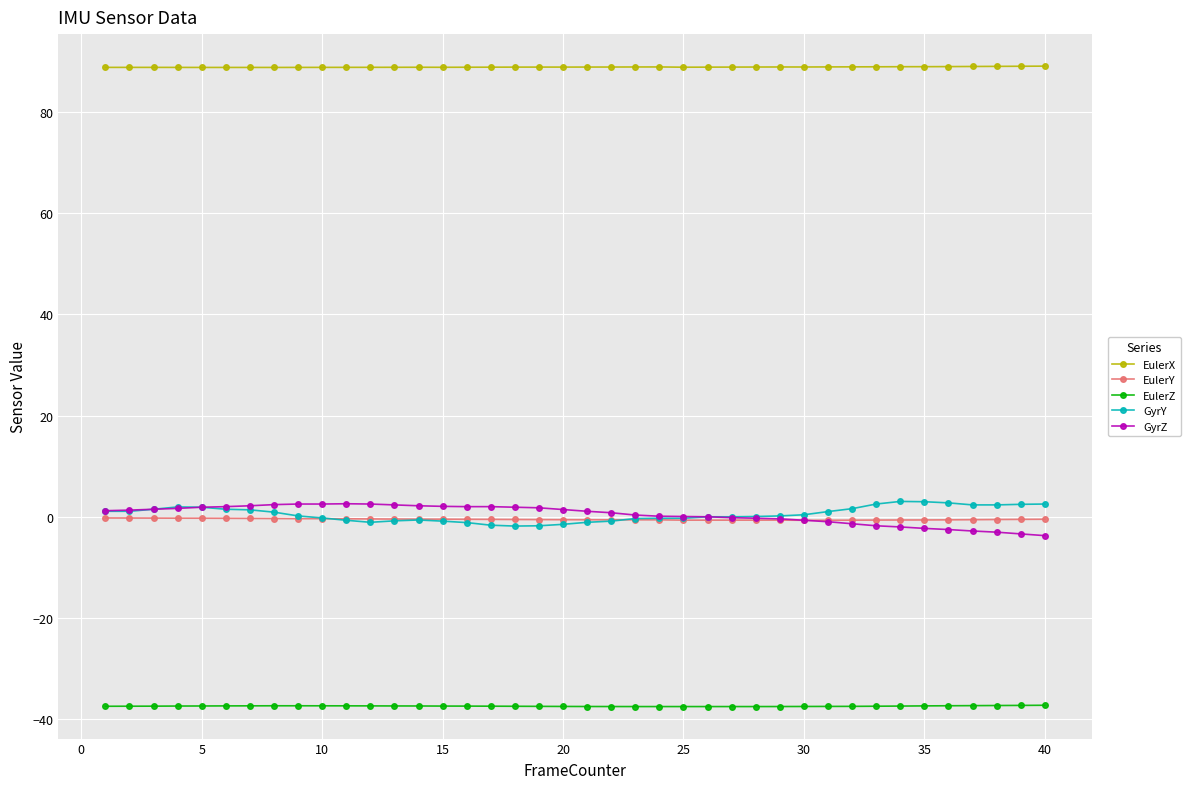

Which series has the largest total across all categories?

EulerX